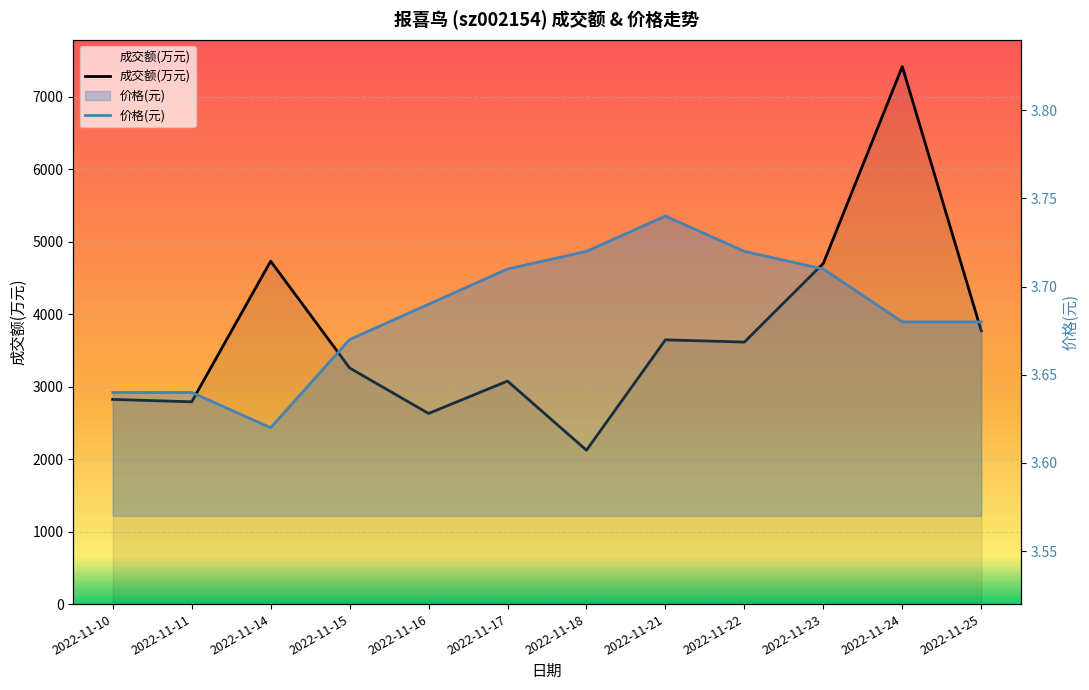

Count the 价格(元) values in the range 3 to 4.

12